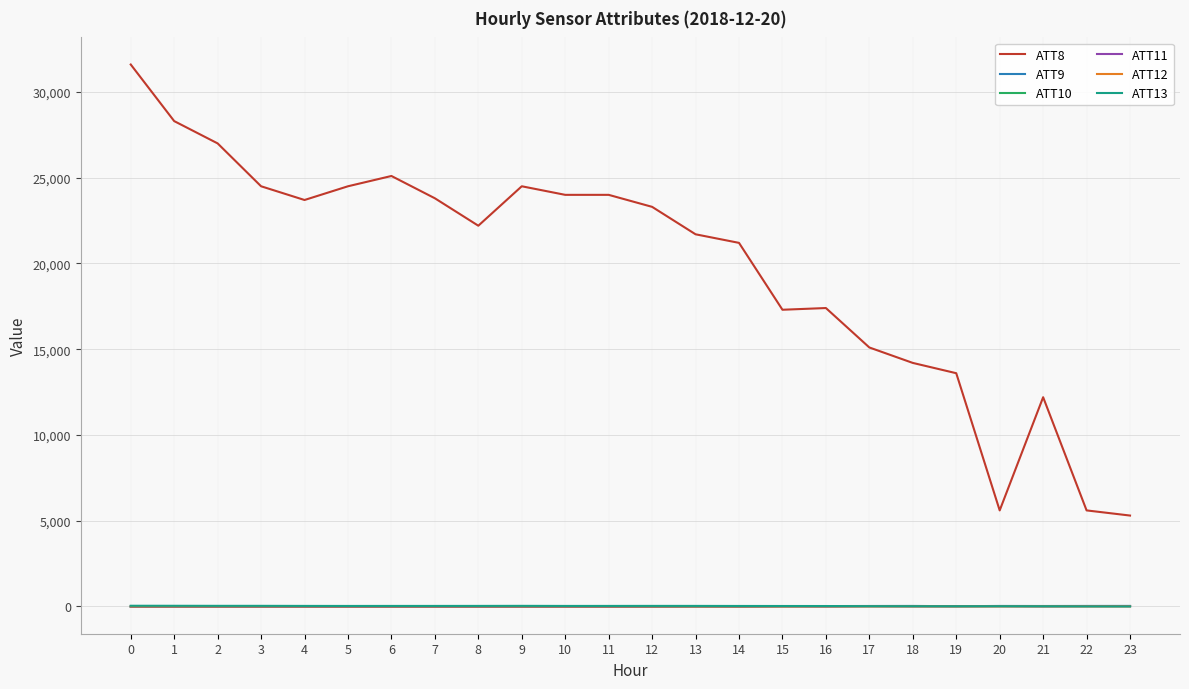

What are all the series names shown in the legend?

ATT8, ATT9, ATT10, ATT11, ATT12, ATT13